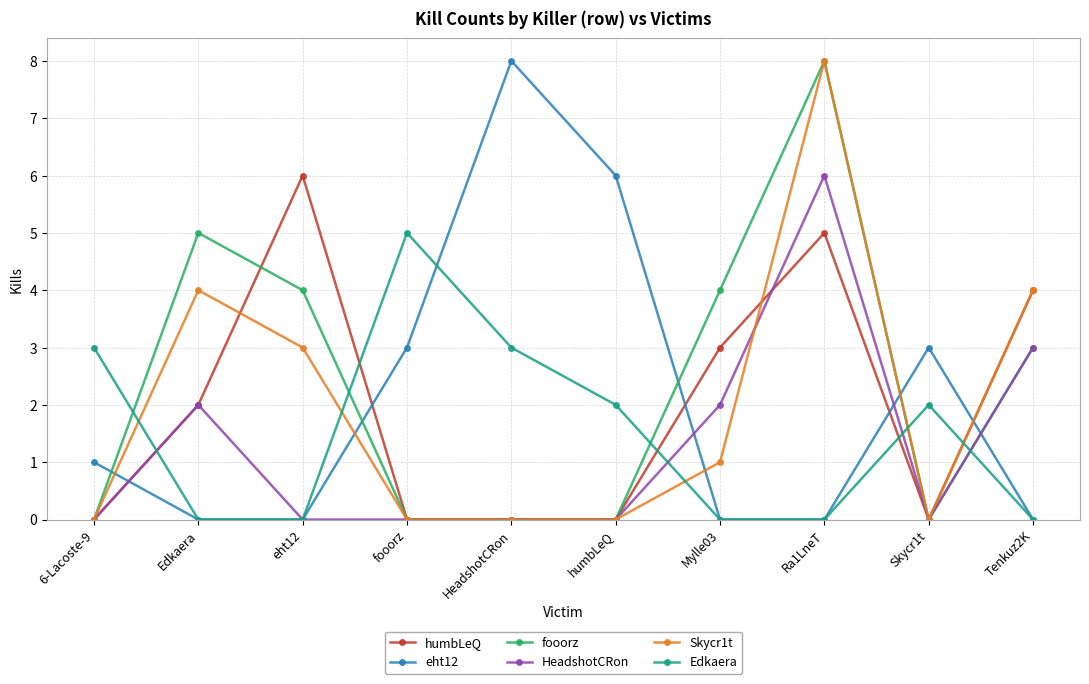

The value of Skycr1t at Ra1LneT is 8. True or false?

True